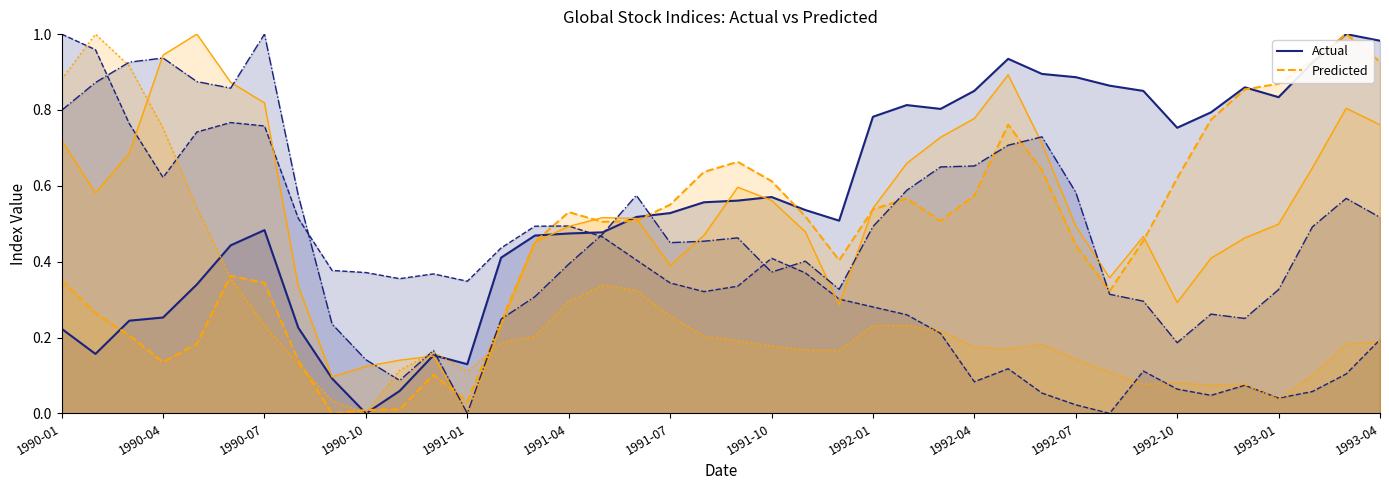

Is it true that Actual equals -0.6 at 1992-04?

False